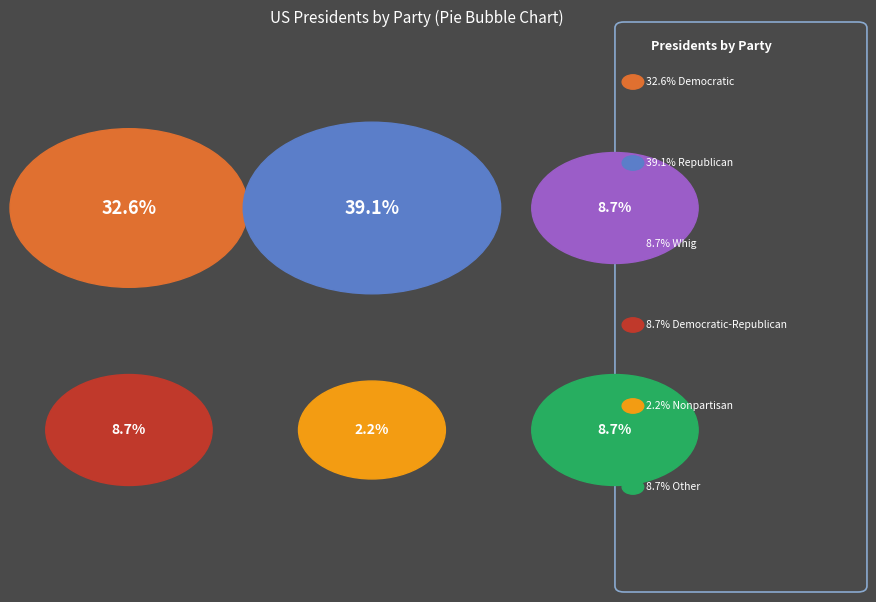

Which has a higher value, Nonpartisan or Whig?

Whig